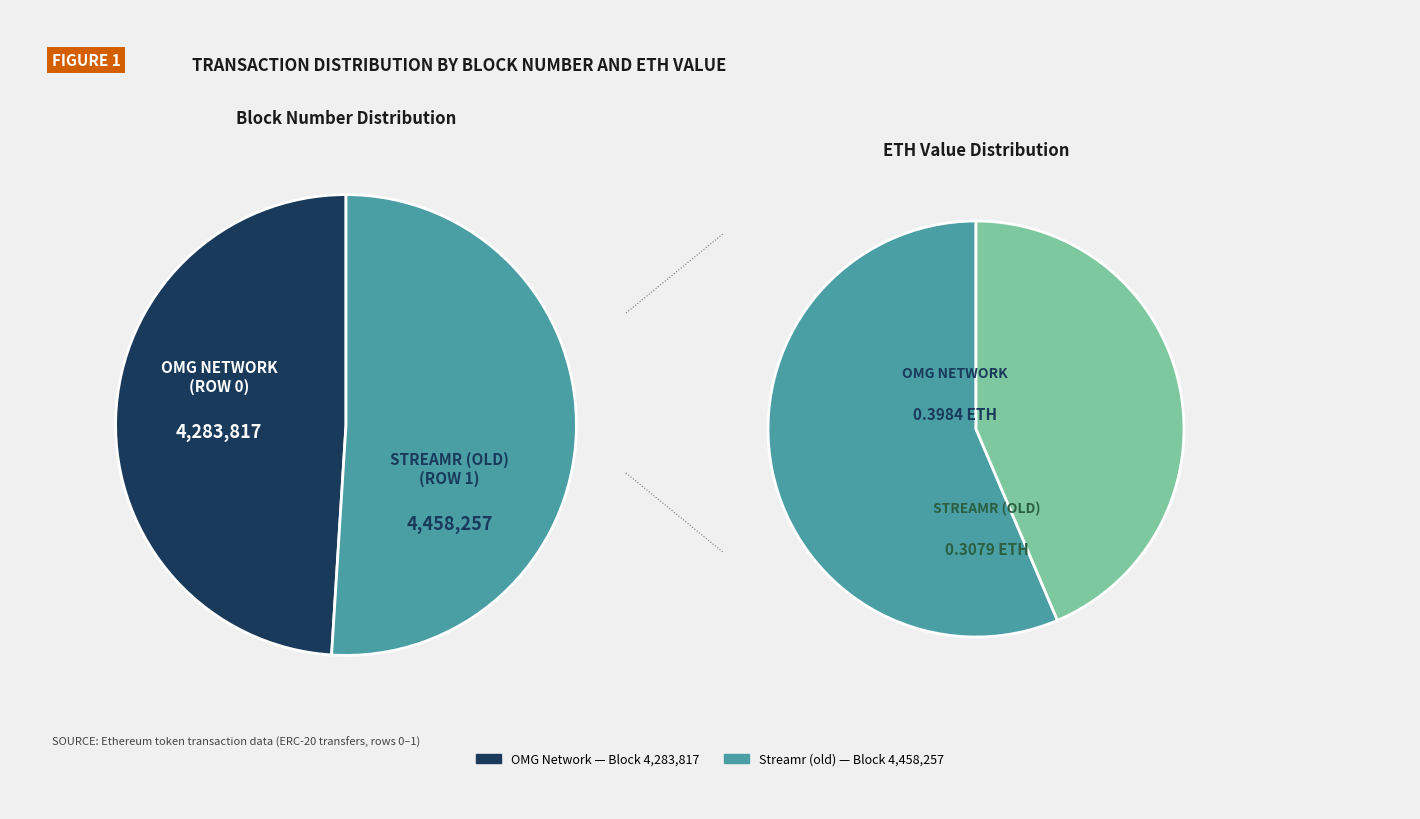

How much of the chart is everything except Streamr old (Row 1)?

49.0%